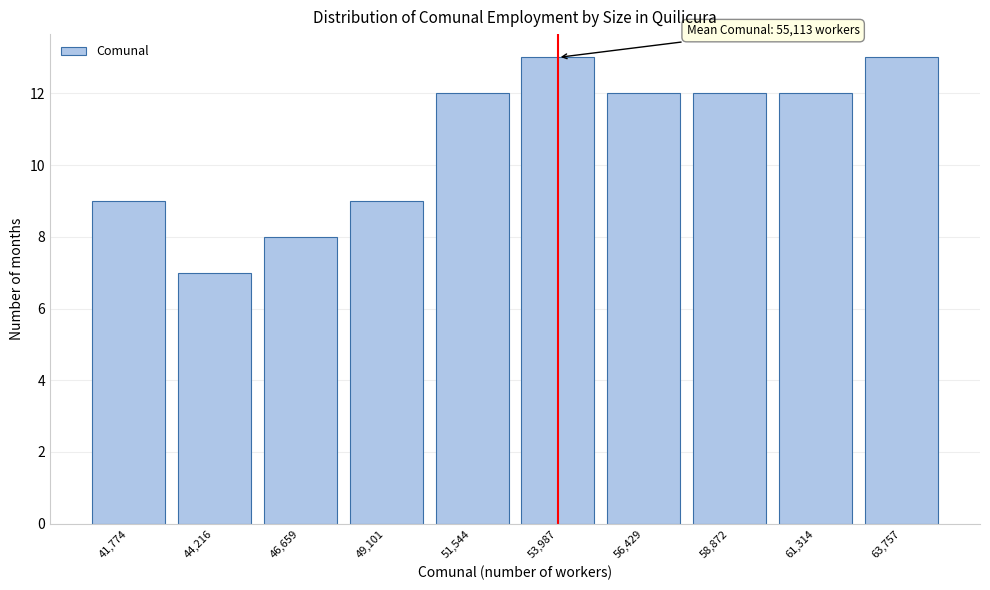

Reading right to left, what are all the values shown in this chart?

63,757=13	61,314=12	58,872=12	56,429=12	53,987=13	51,544=12	49,101=9	46,659=8	44,216=7	41,774=9